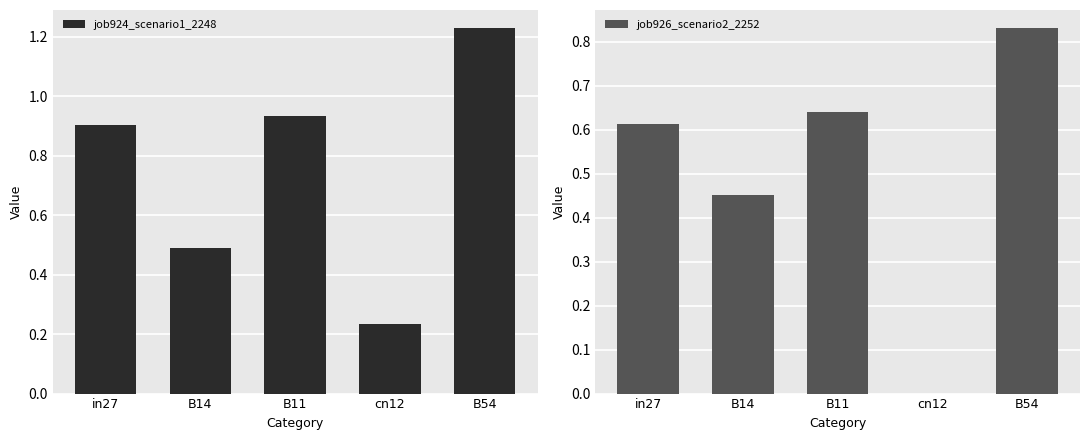

Does the chart contain stacked bars?

No